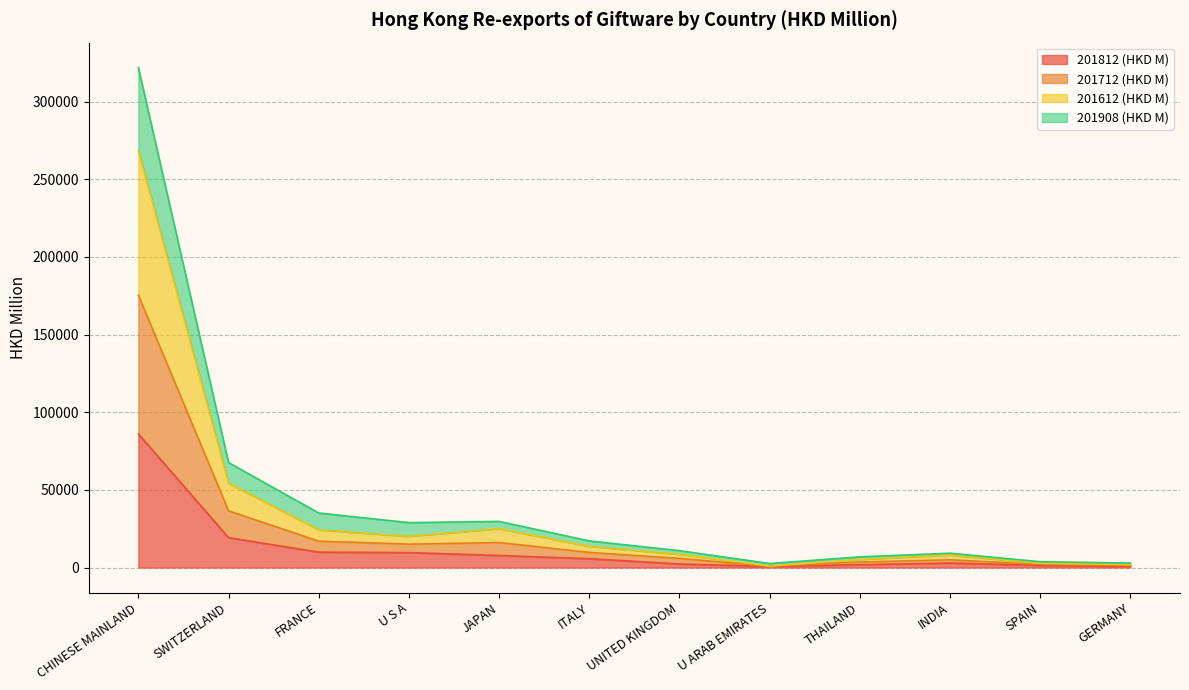

Where is the first local minimum for 201612 (HKD M)?

U S A